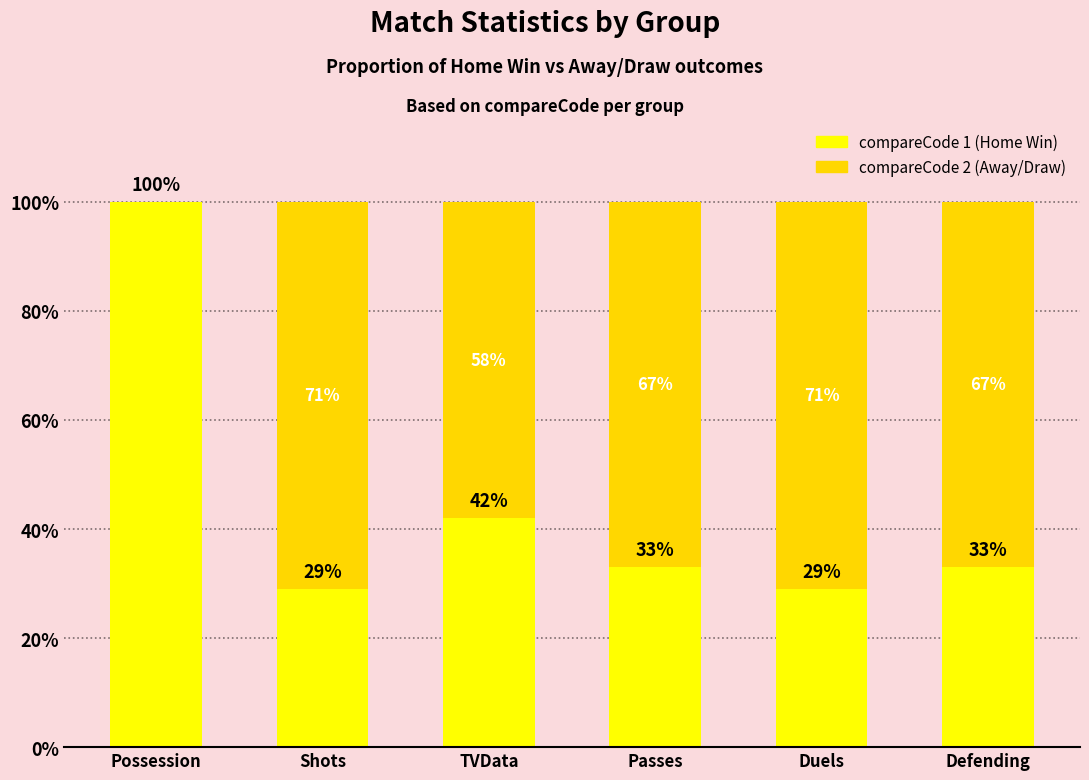

What is the average value of the compareCode 1 (Home Win) series?

44